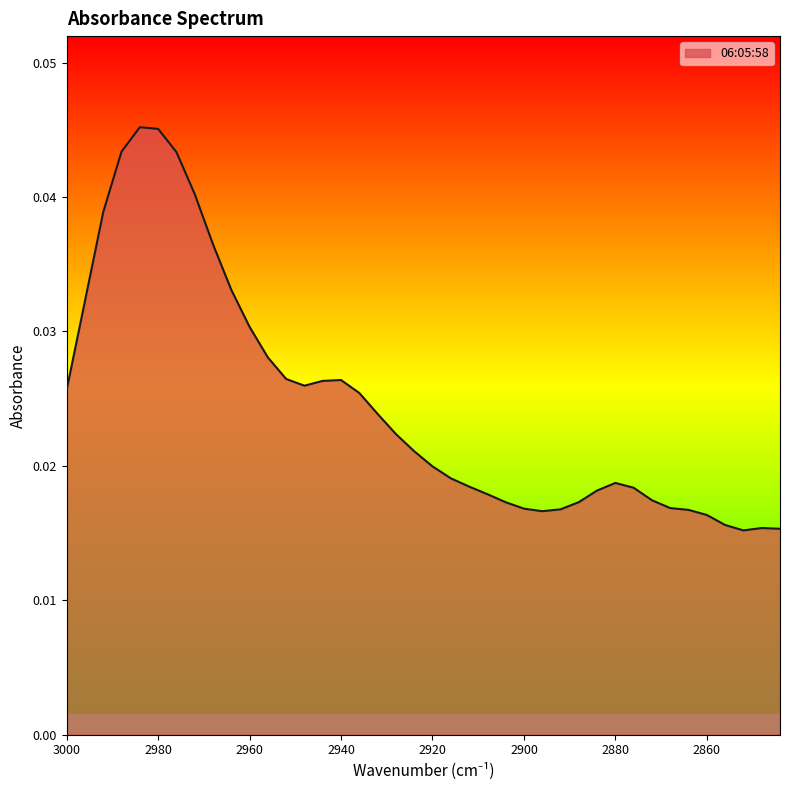

List the labels in order of value, largest first.

2984, 2980, 2988, 2976, 2972, 2992, 2968, 2964, 2996, 2960, 2956, 2952, 2940, 2944, 2948, 3000, 2936, 2932, 2928, 2924, 2920, 2916, 2880, 2912, 2876, 2884, 2908, 2872, 2888, 2904, 2868, 2900, 2892, 2864, 2896, 2860, 2856, 2848, 2844, 2852